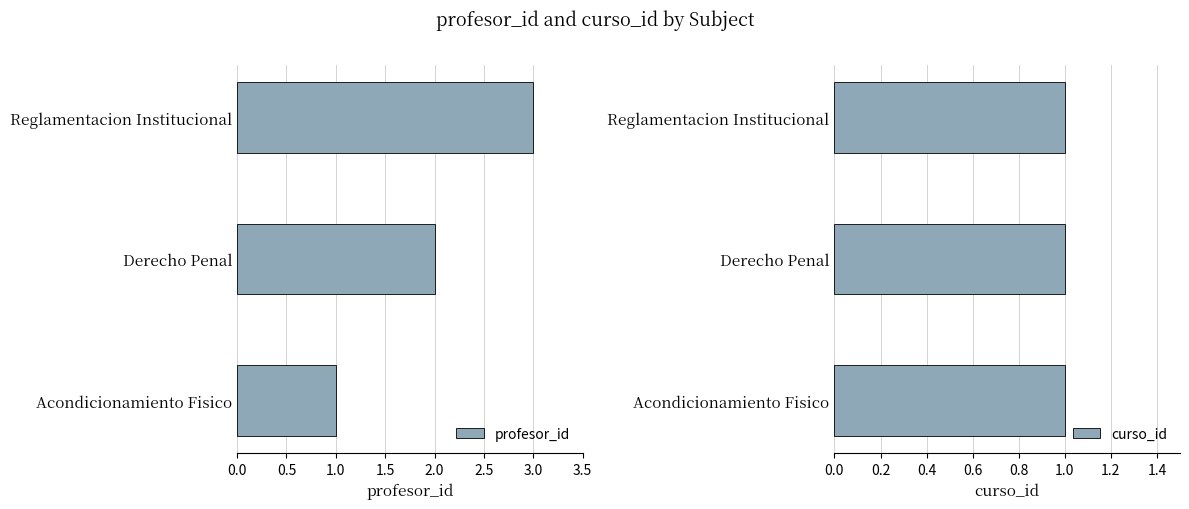

What is the value of the profesor_id bar at the 2nd from the left?

2.0